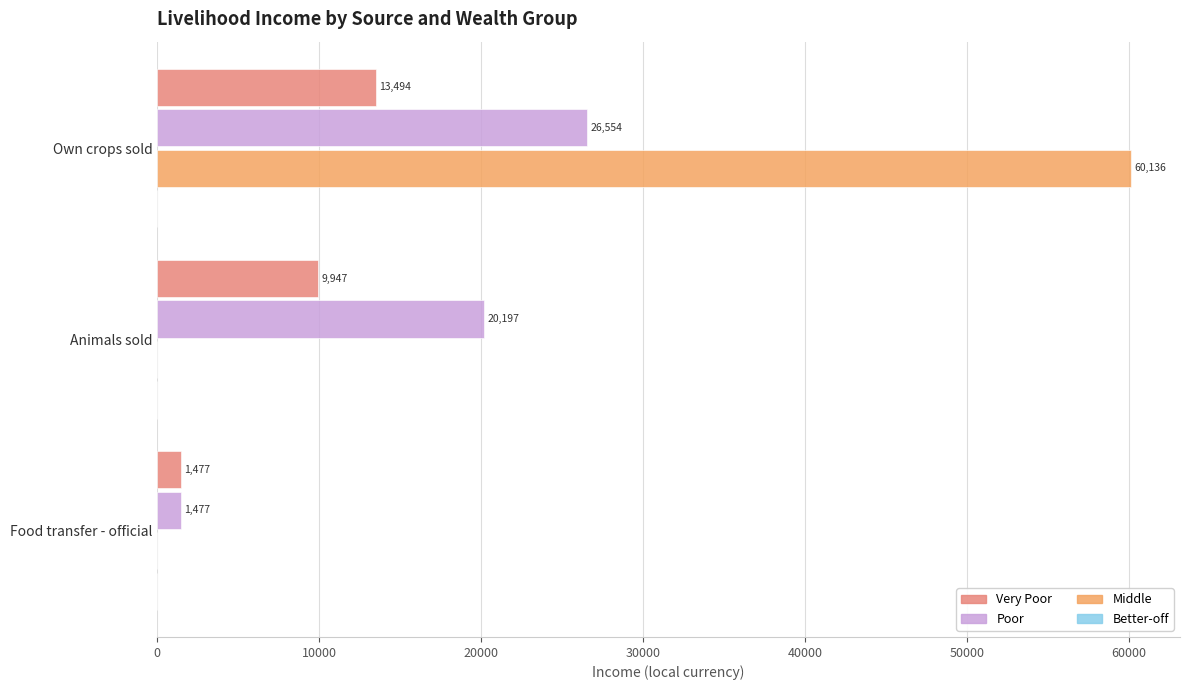

Where is Poor nearest to the value 14015?

Animals sold